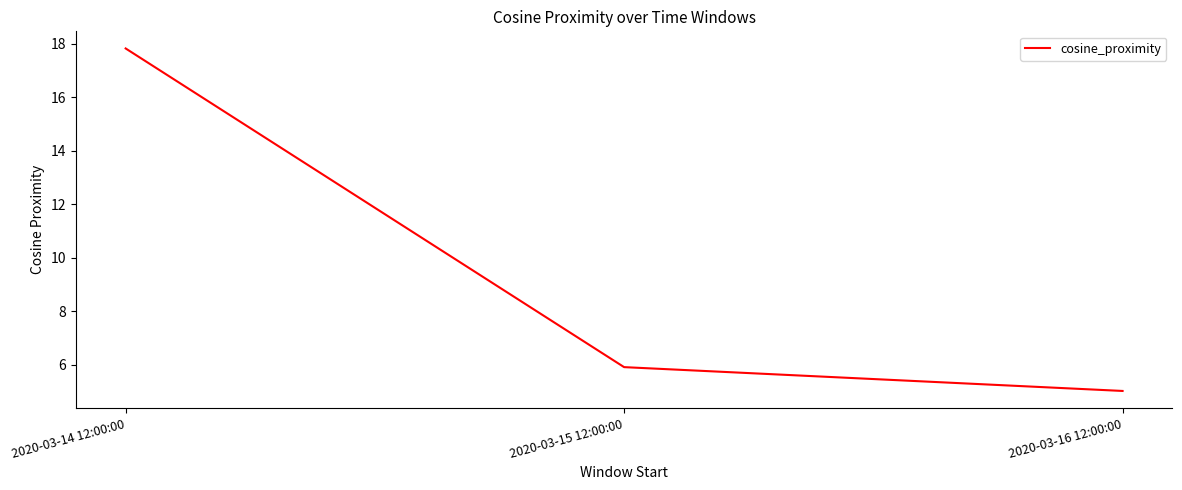

Is this an area chart (filled region under the line)?

No